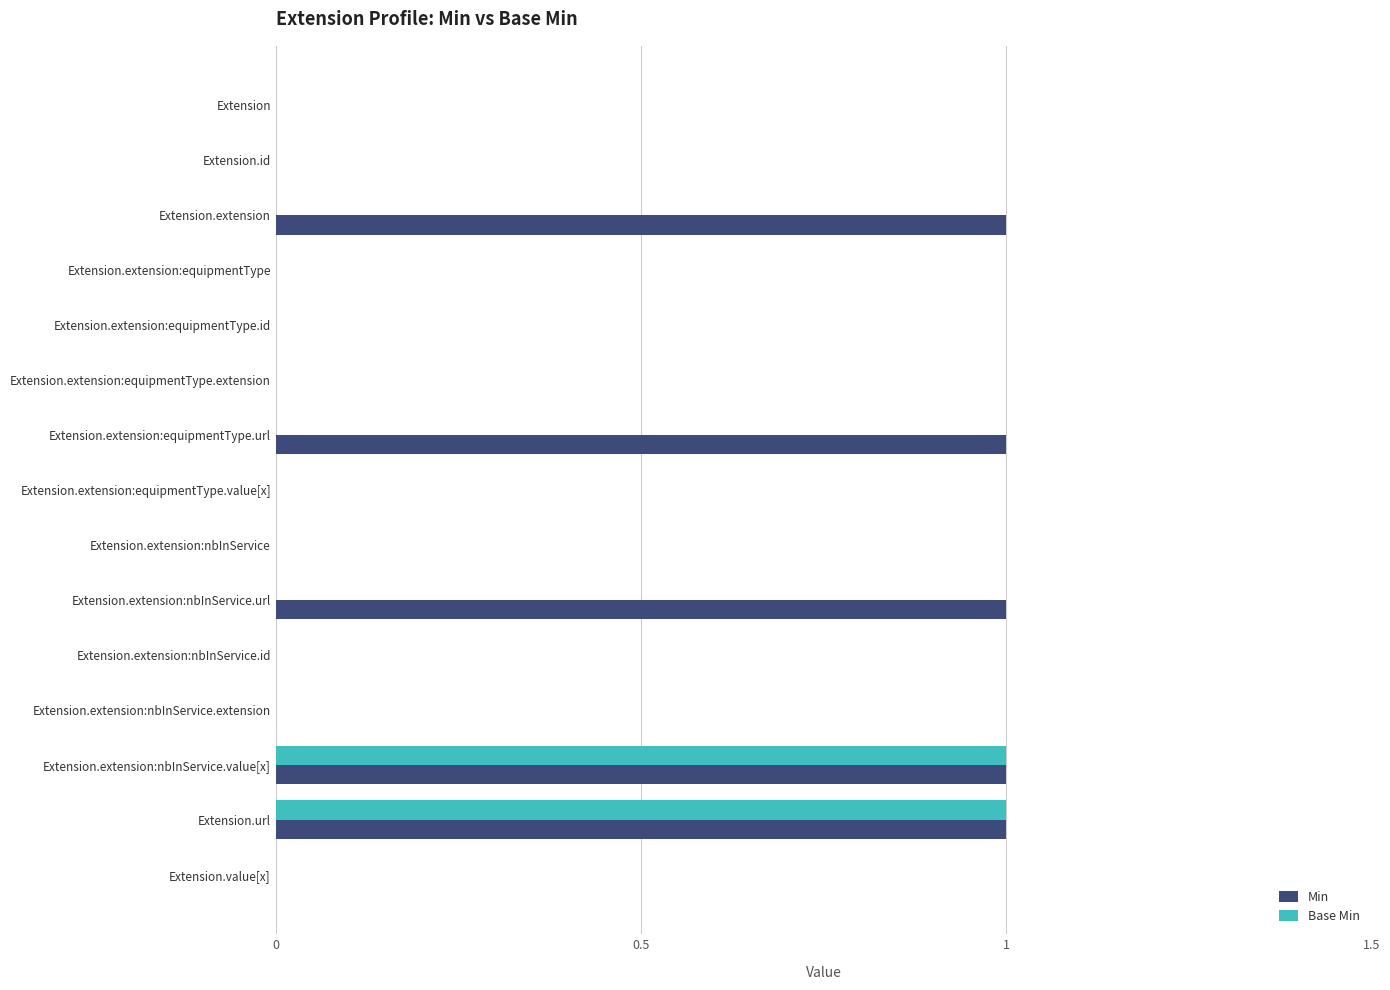

The Min series shows 1 at Extension.extension:equipmentType.id. True or false?

False